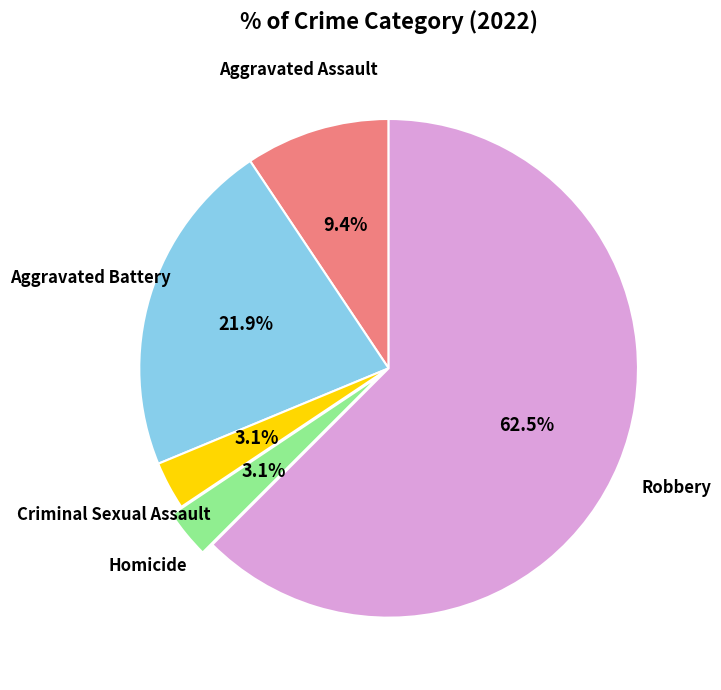

Is there a majority slice in this chart?

Yes